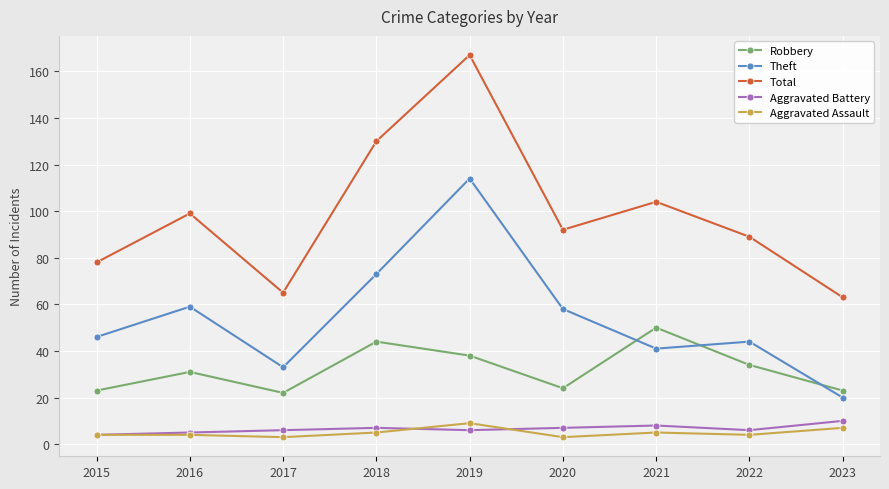

At which label does Total reach its minimum?

2023